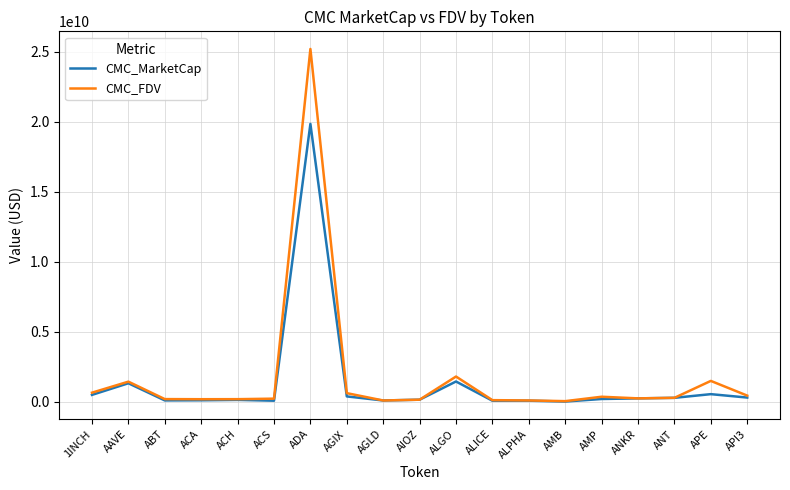

What is the highest value of the CMC_FDV series?

25182262320.1